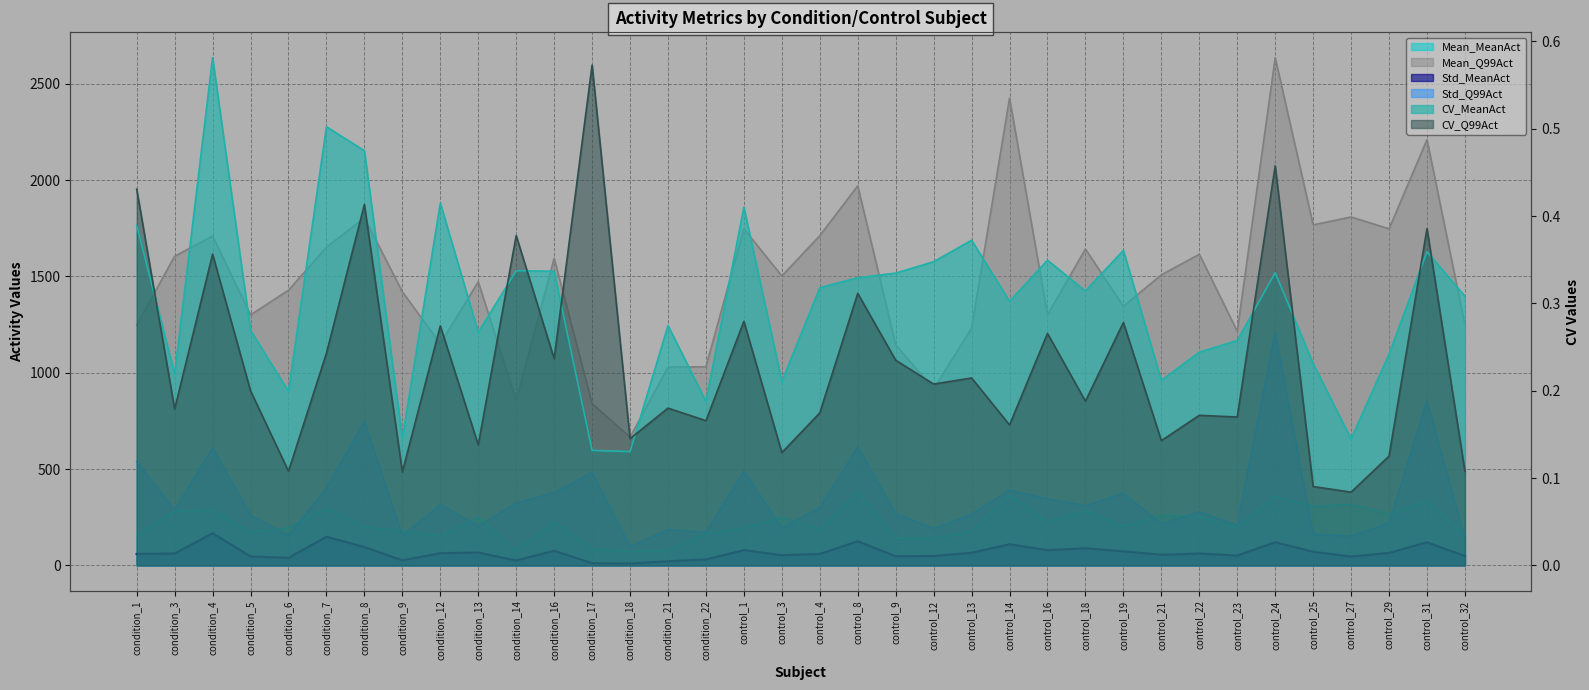

Where is Mean_Q99Act nearest to the value 1650?

condition_7